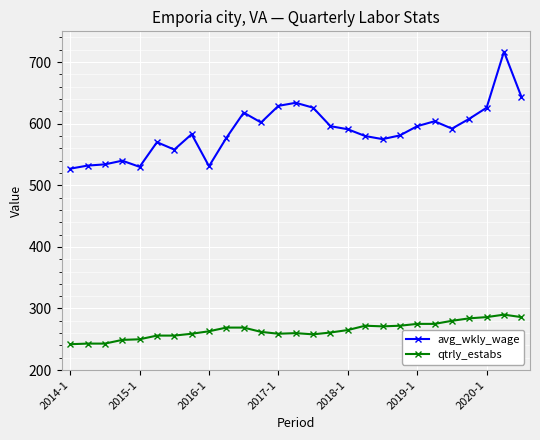

Which series has the widest spread of values?

avg_wkly_wage